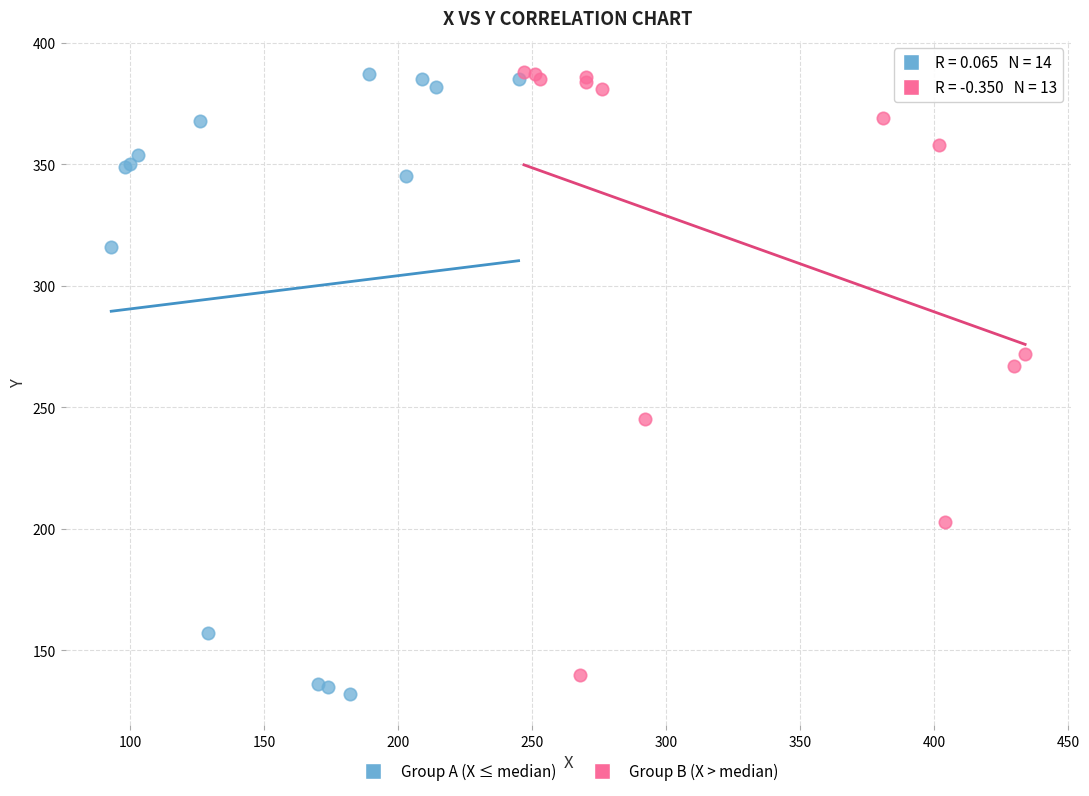

What are all the series names shown in the legend?

Group A (X ≤ median), Group B (X > median)